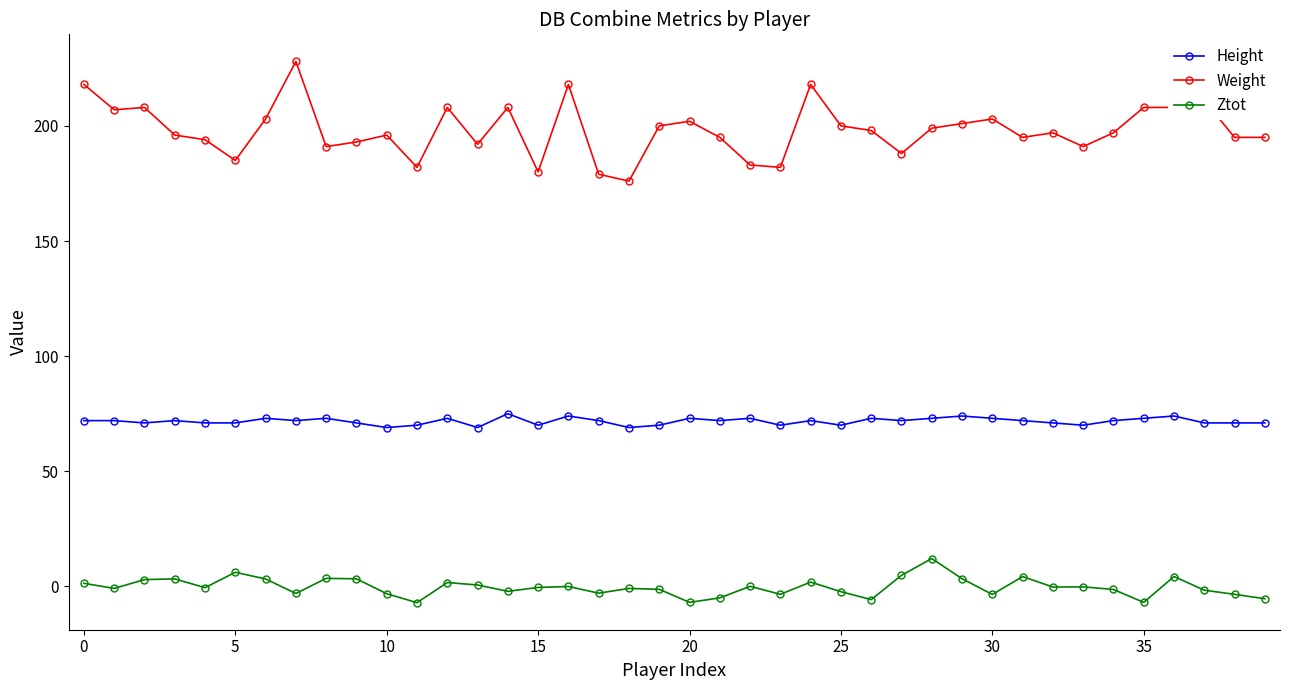

What is the sum of all Ztot values?

-11.7